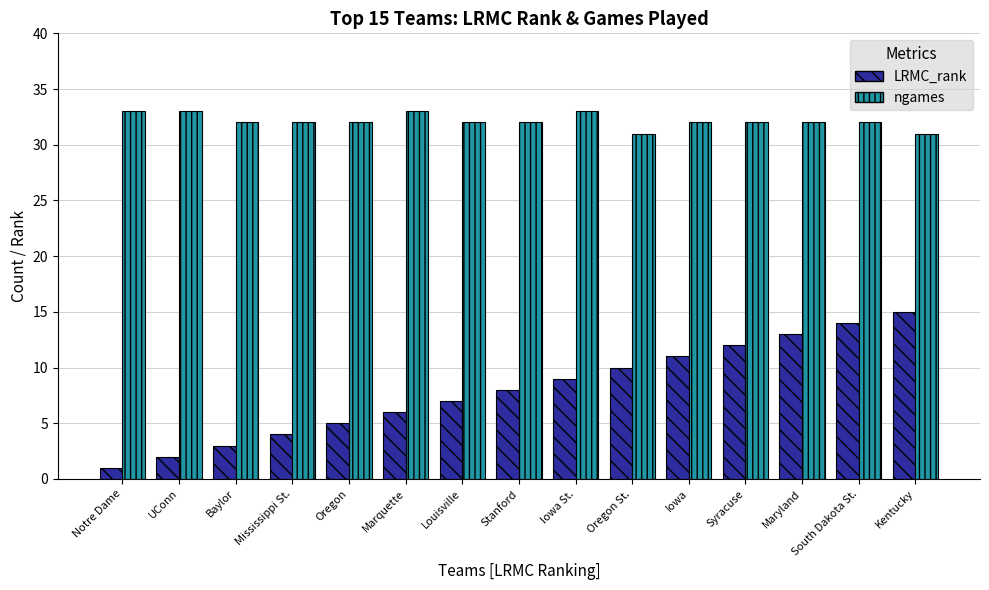

What are all the series names shown in the legend?

LRMC_rank, ngames